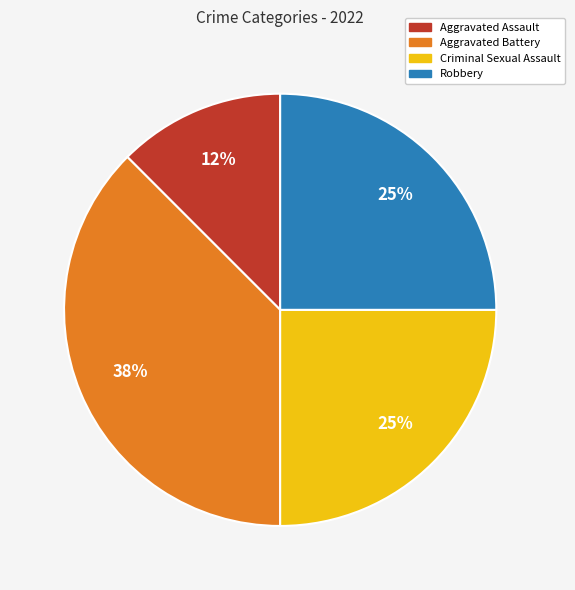

To the nearest percent, what is the average slice percentage?

25%